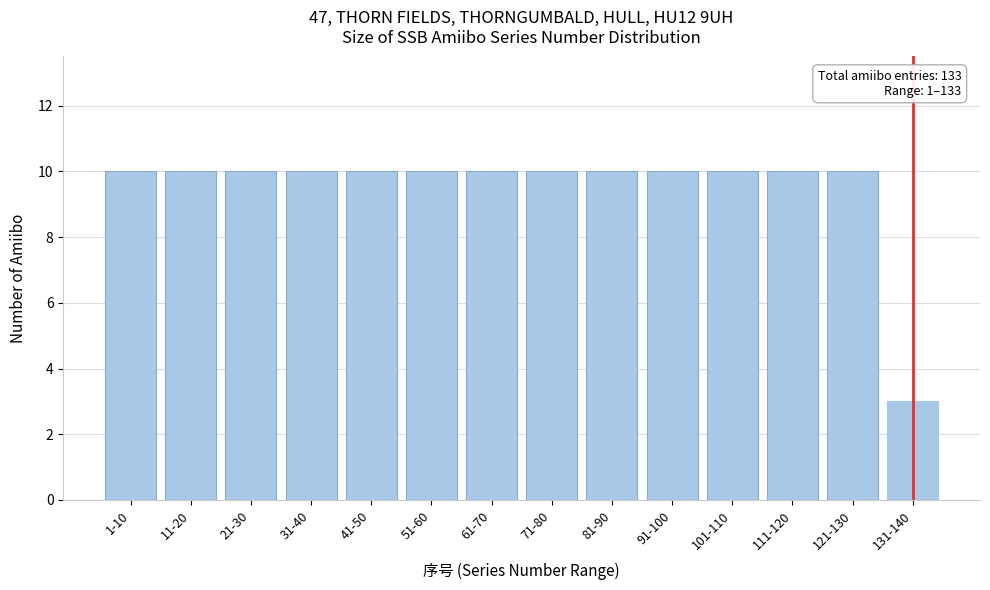

Reading left to right, transcribe all the data shown in this chart.

10	10	10	10	10	10	10	10	10	10	10	10	10	3